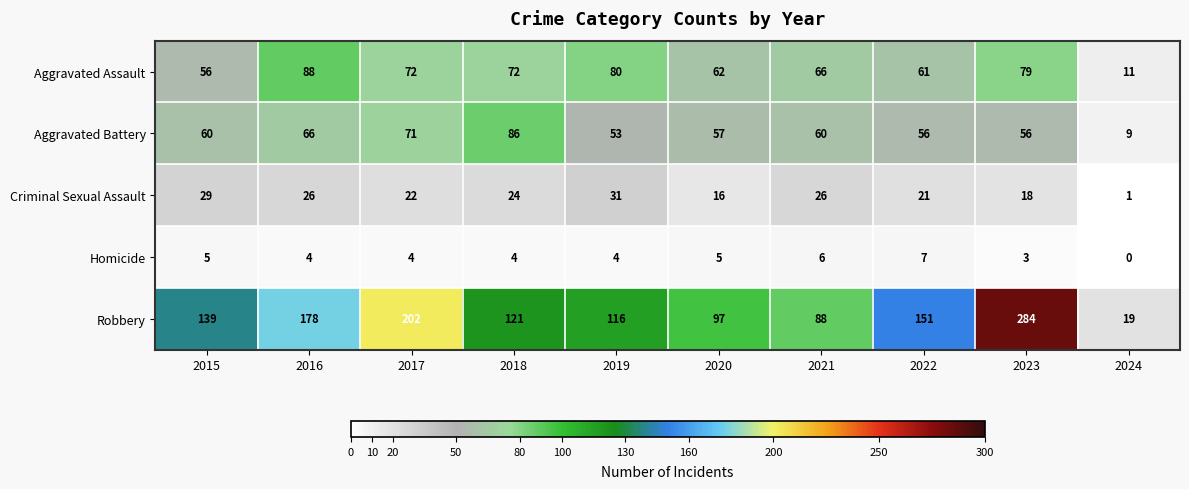

What is the highest value of the Robbery series?

284